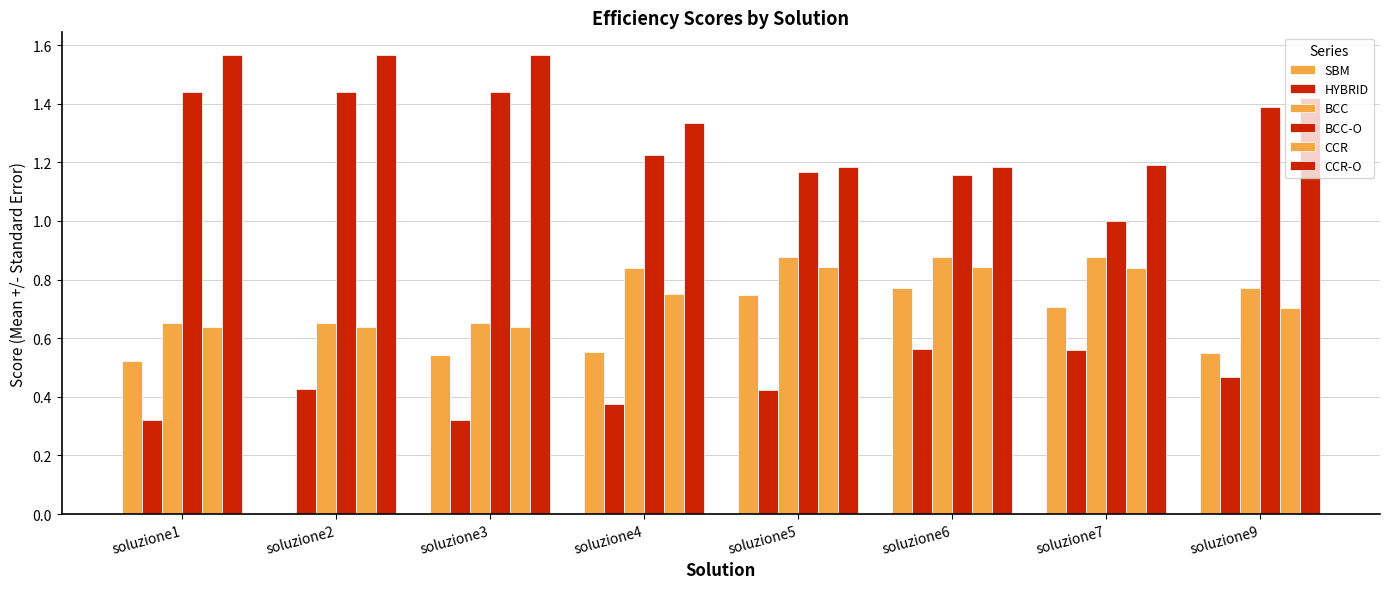

How many groups of bars are there?

8